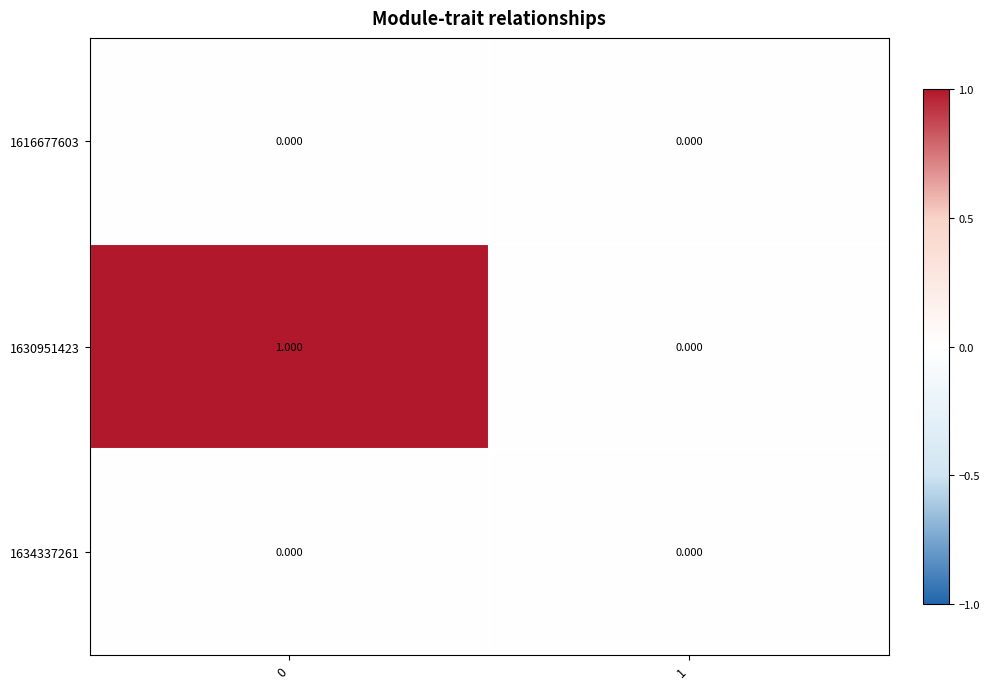

Is the value of 1634337261 at 0 greater than the value of 1630951423 at 0?

No